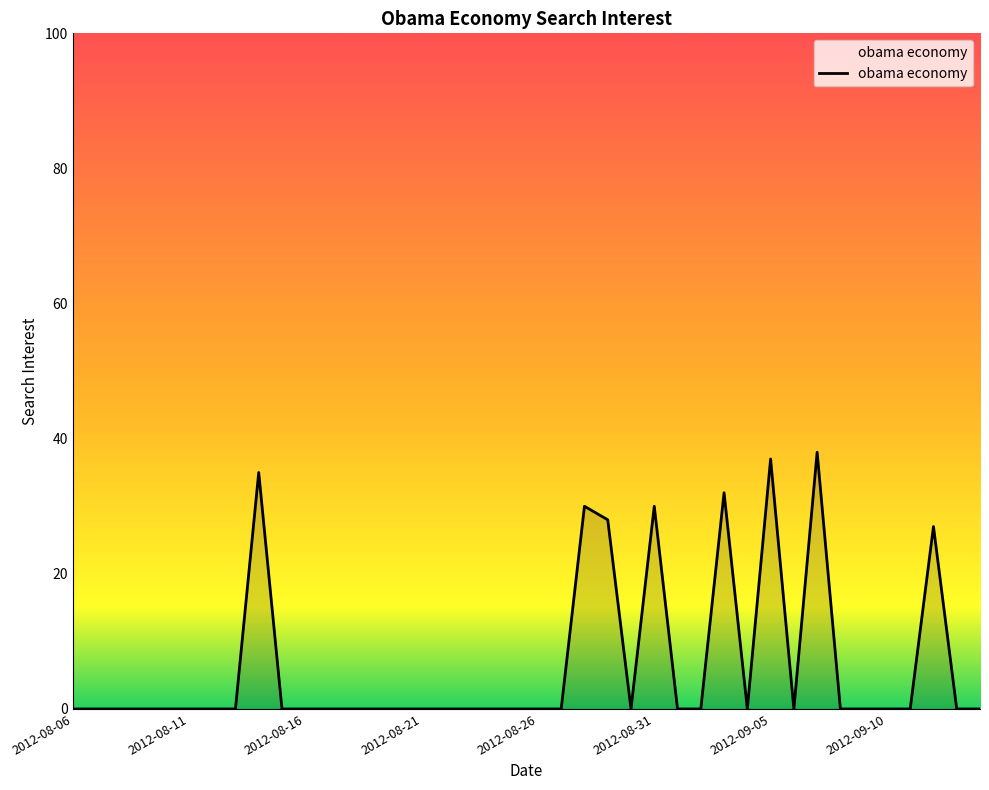

Reading right to left, list all the values displayed in this chart.

0	0	27	0	0	0	0	38	0	37	0	32	0	0	30	0	28	30	0	0	0	0	0	0	0	0	0	0	0	0	0	35	0	0	0	0	0	0	0	0